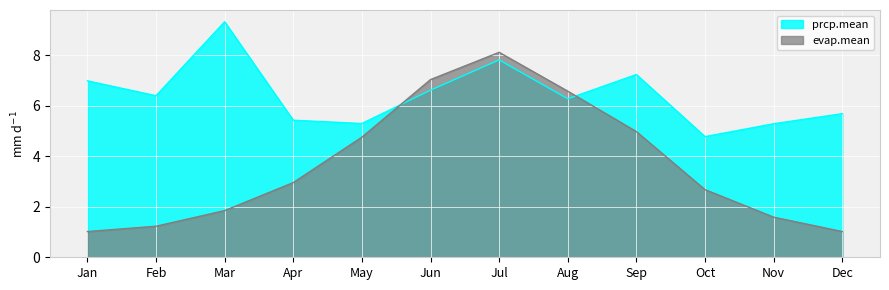

How many lines are shown in the chart?

2